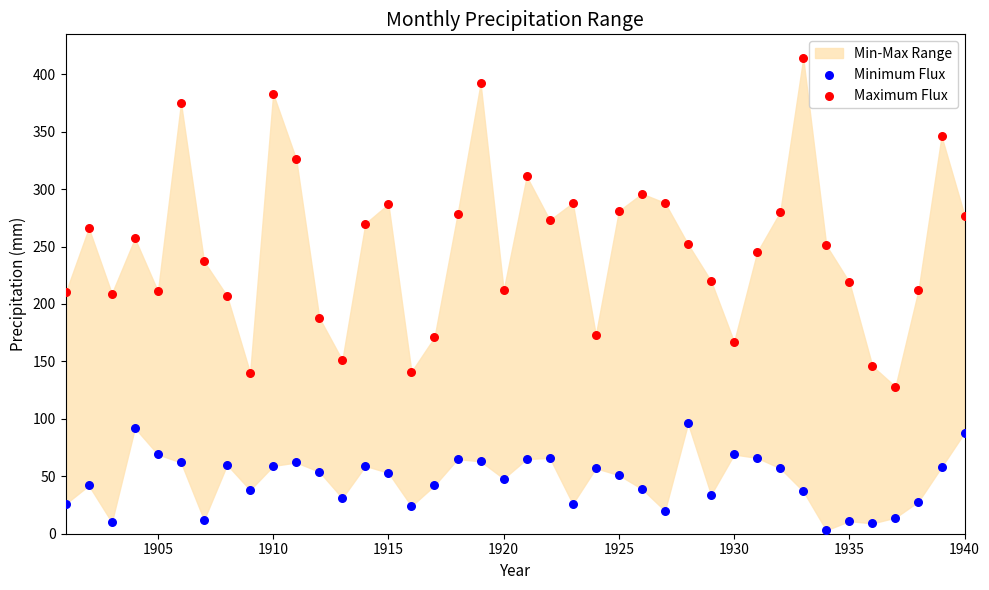

Which series contains the lowest Y value?

Minimum Flux